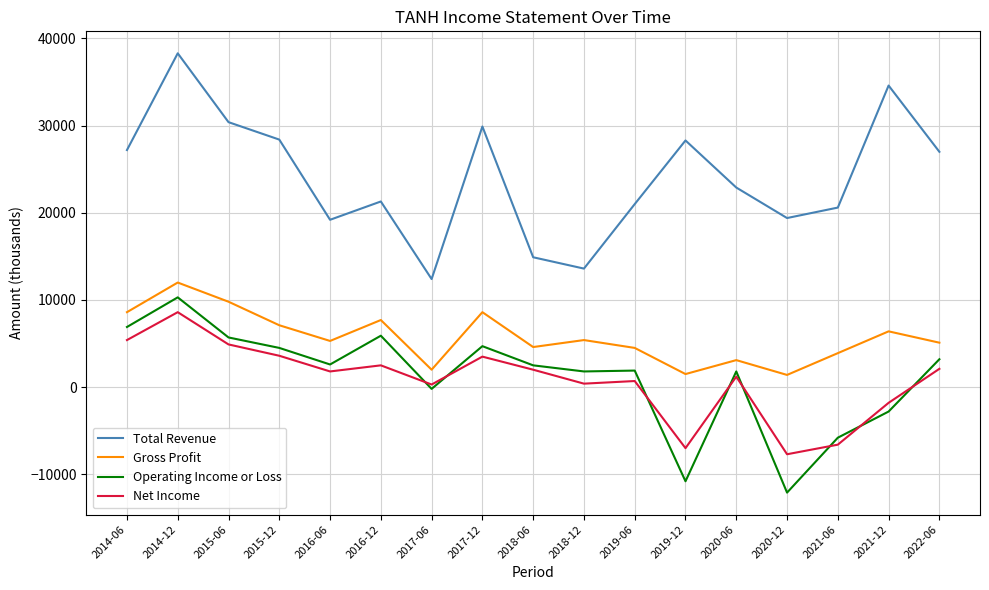

What value does the Gross Profit series have at 2014-06?

8600